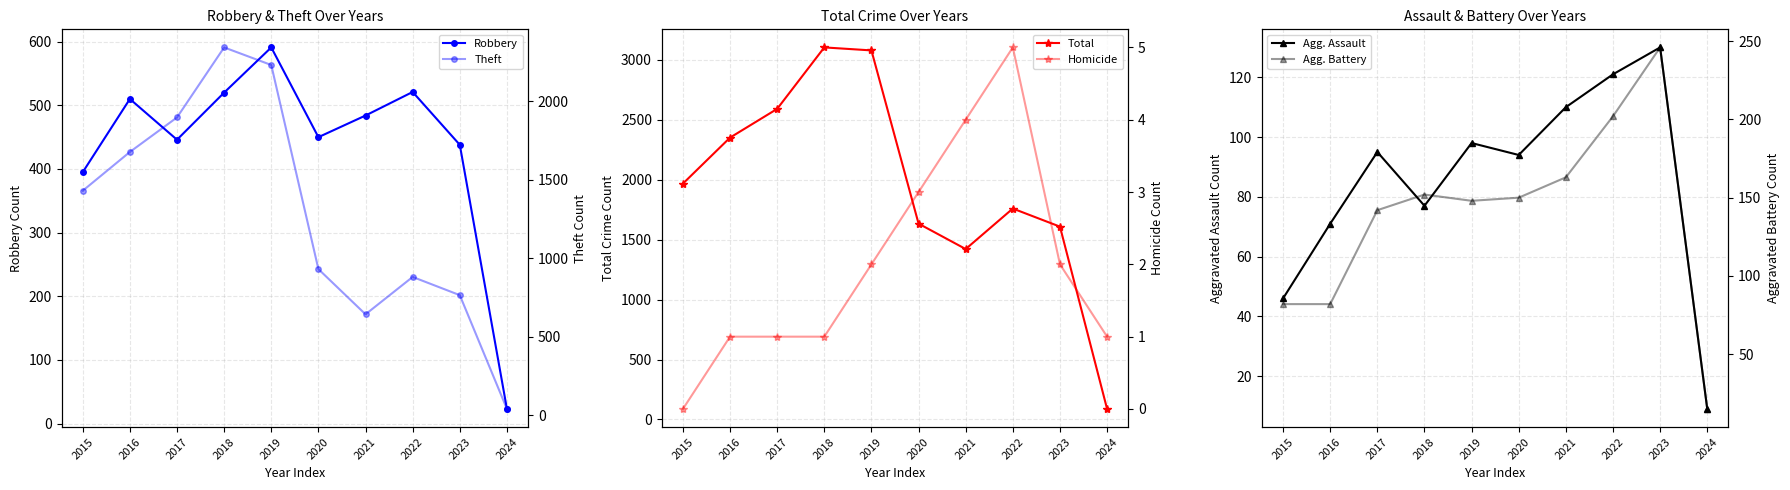

List the labels in order of Homicide value, largest first.

2022, 2021, 2020, 2019, 2023, 2016, 2017, 2018, 2024, 2015